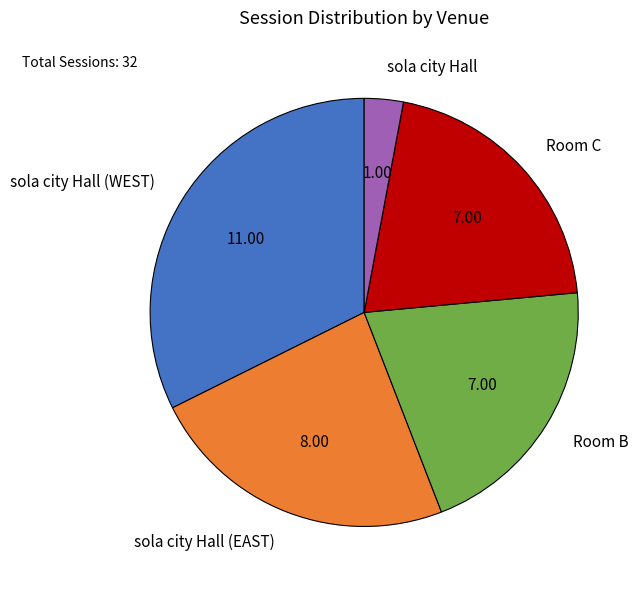

What is the ratio of the value at Room C to the value at Room B?

1.0